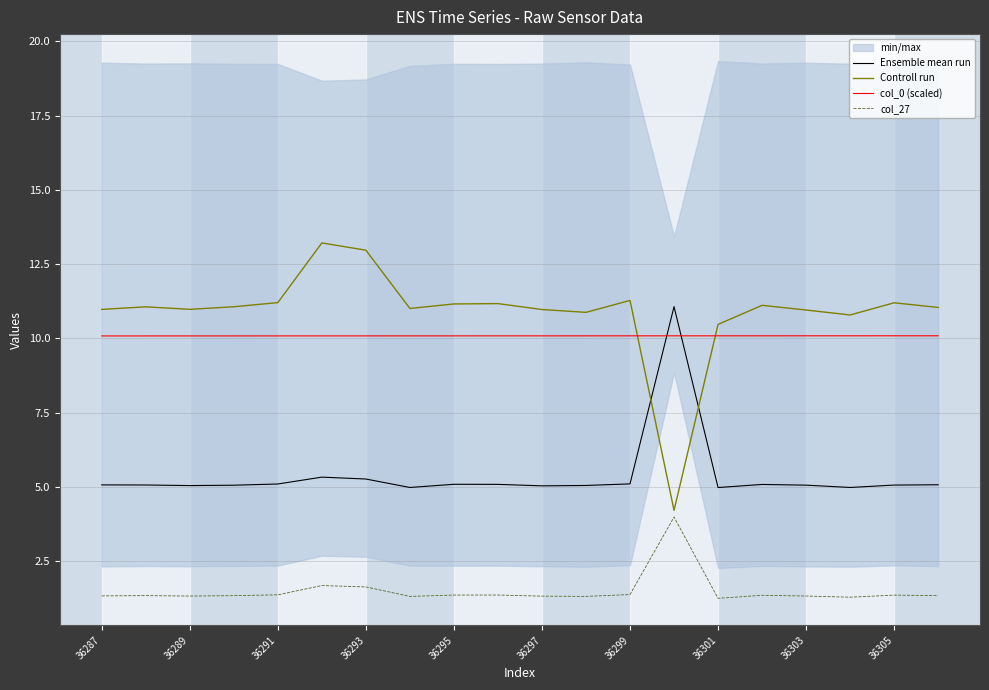

Is the value of Ensemble mean run at 36301 greater than the value of col_27 at 36305?

Yes